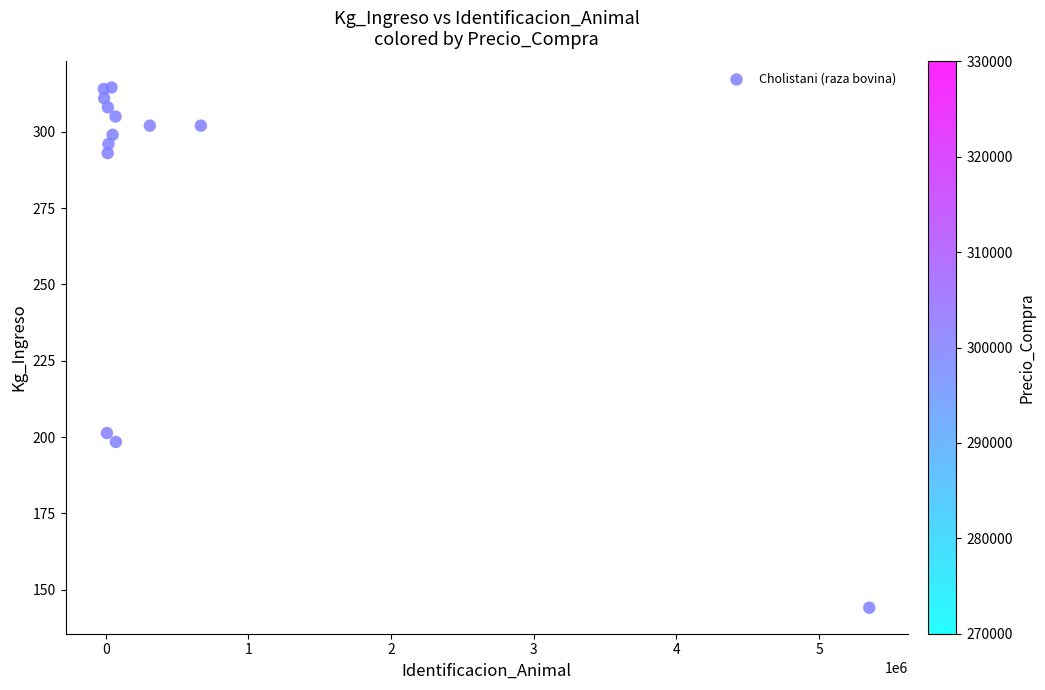

What Y value in the scatter plot is closest to 229?

201.3